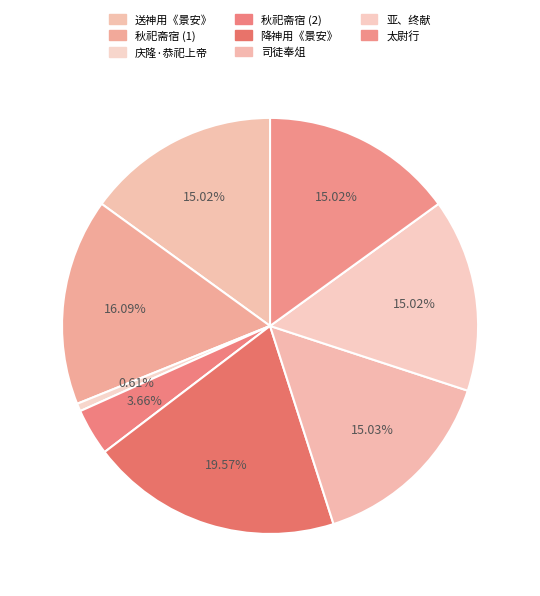

Is there any slice that represents more than half of the pie?

No